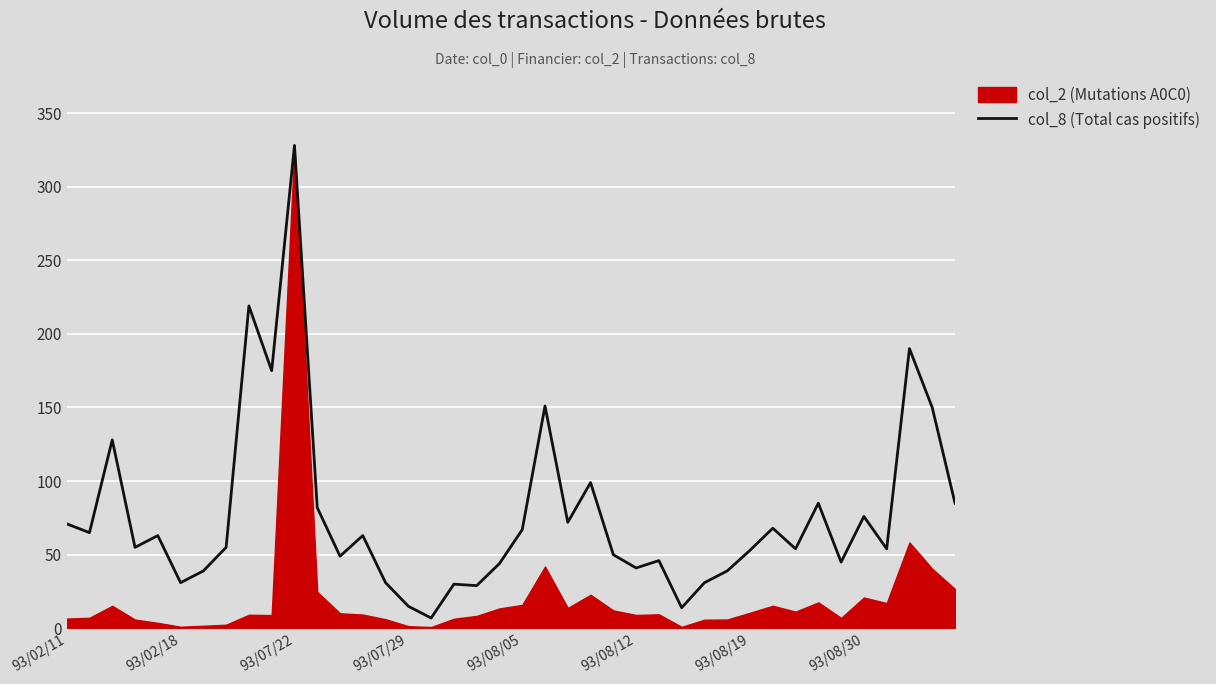

What is the ratio of the value at 18 to the value at 26?

0.6